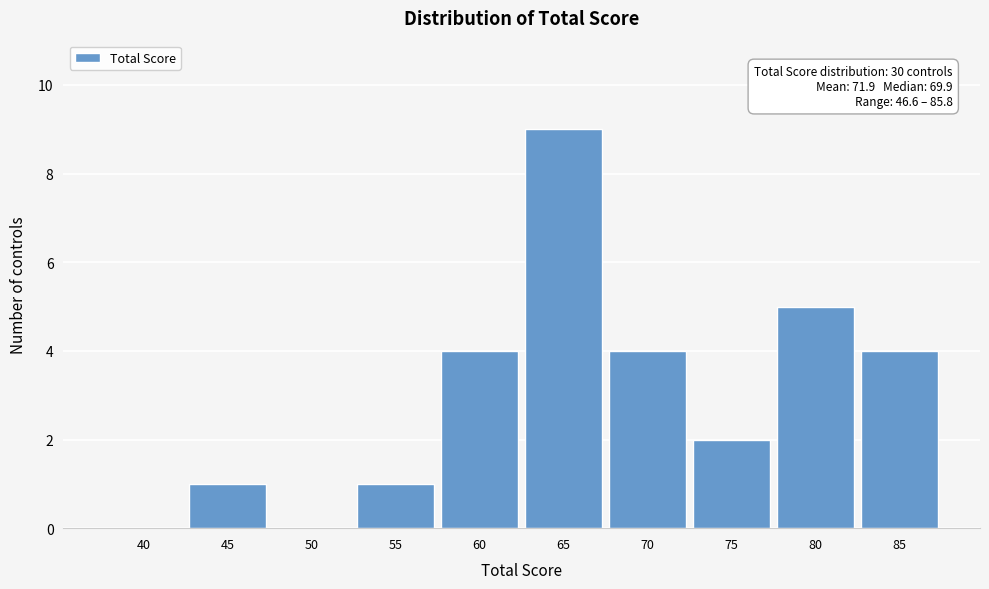

Reading right to left, extract all data points from this chart.

85=4	80=5	75=2	70=4	65=9	60=4	55=1	50=0	45=1	40=0